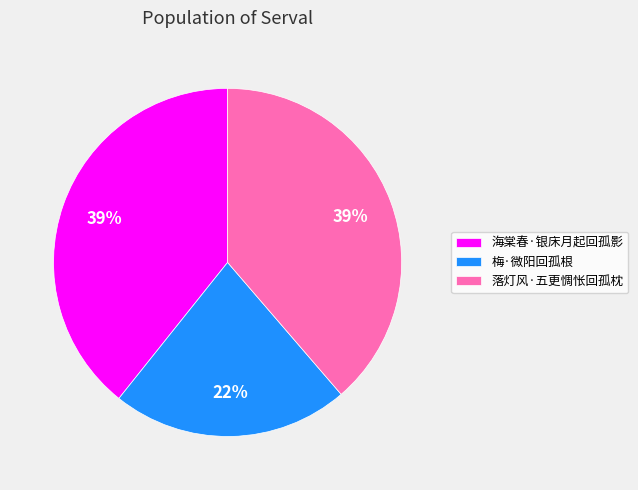

Do 梅·微阳回孤根 and 落灯风·五更惆怅回孤枕 together represent more than half of the pie?

Yes